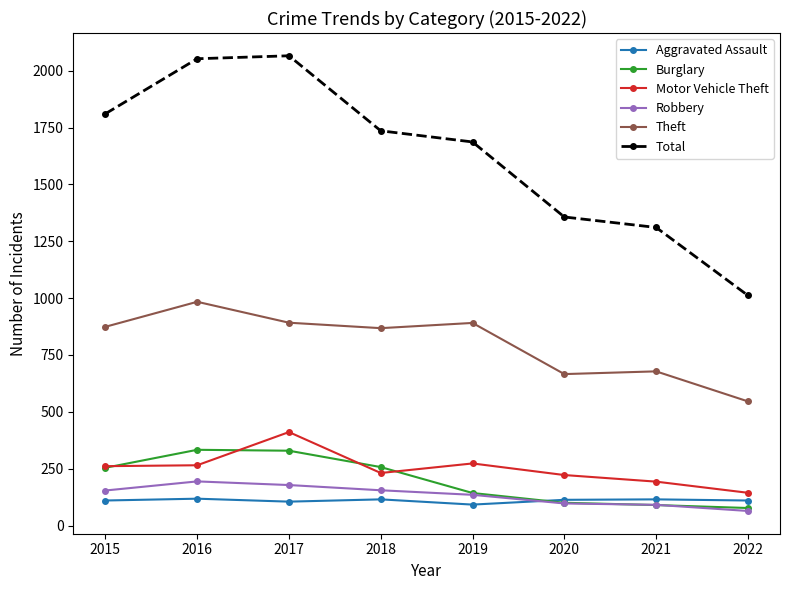

What is the value of the Theft point at the 4th from the left?

868